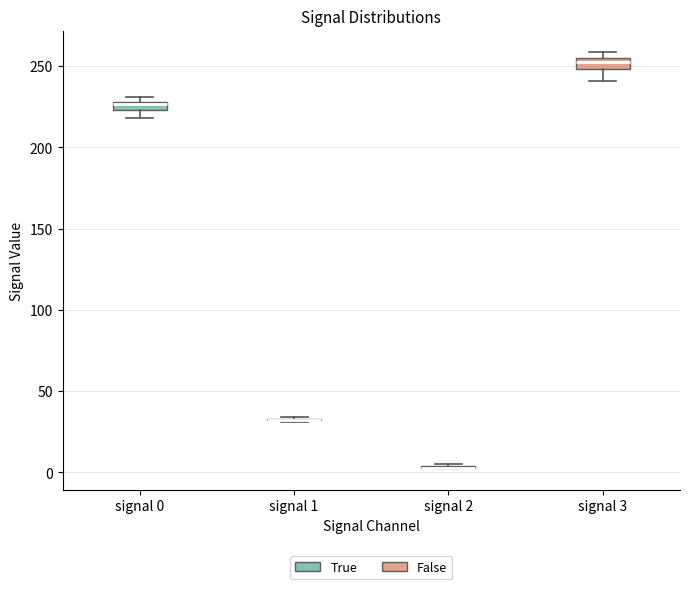

Where is the lower edge of the box for signal 0 on the y-axis? The values are not printed on the chart, so give them approximately, as read against the axis.

225